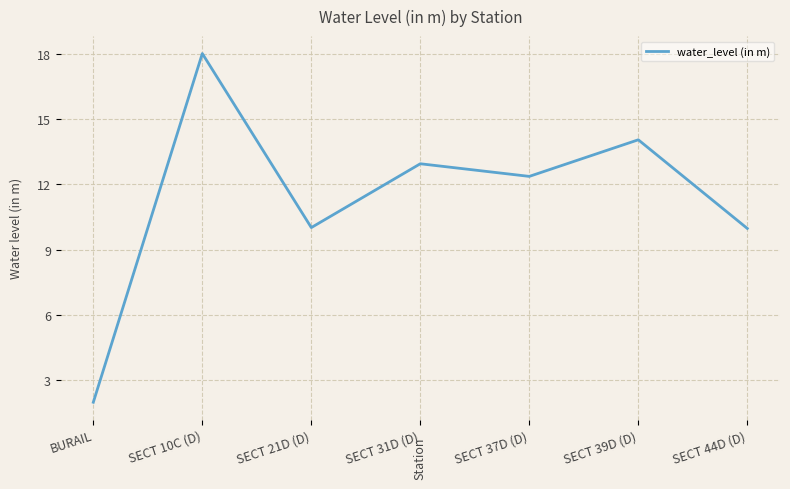

Where is the first local maximum?

SECT 10C (D)